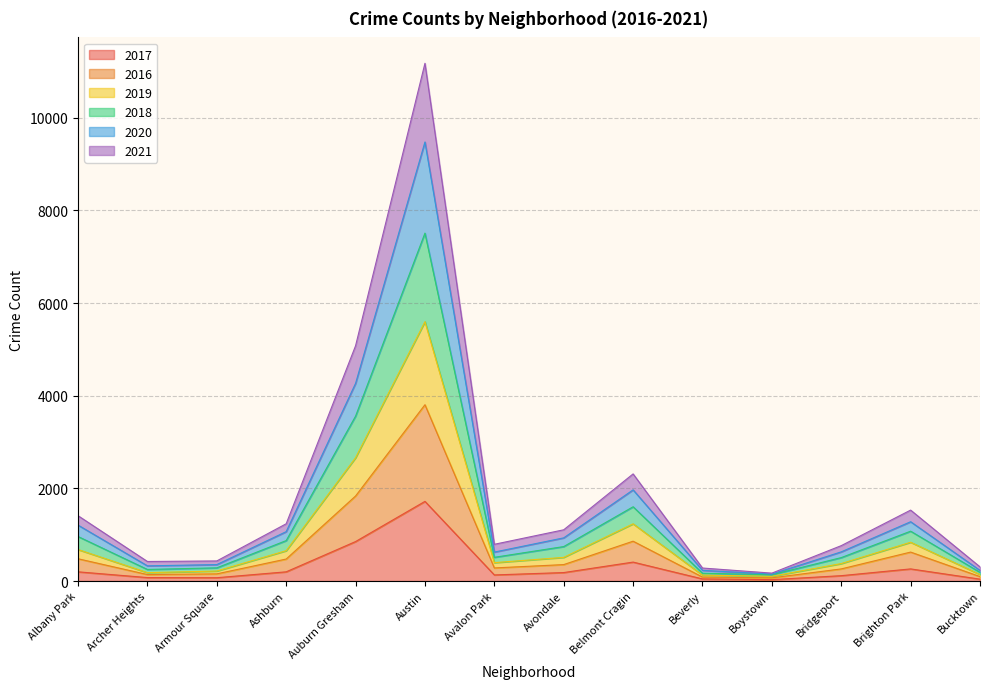

What is the total value across all series at Auburn Gresham?

5077